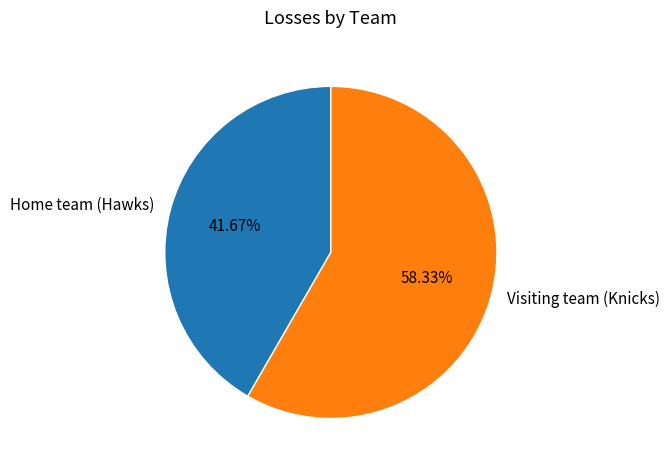

To the nearest percent, what percentage of the pie is Visiting team (Knicks)?

58%